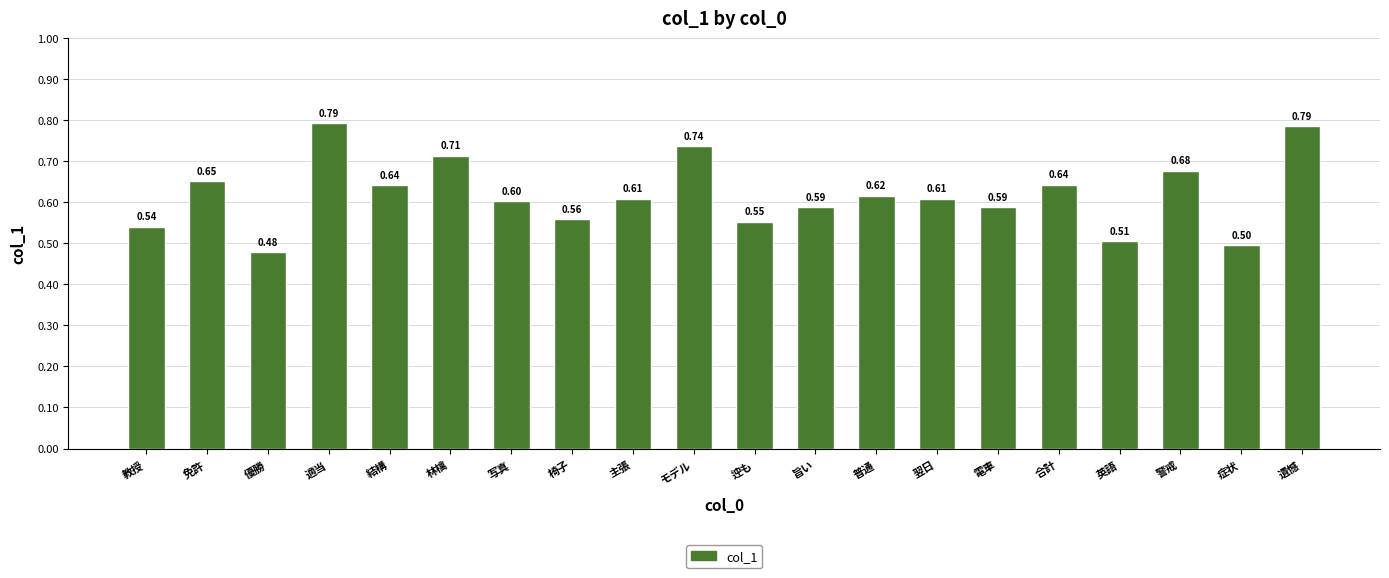

What is the label of the 9th bar from the right?

旨い